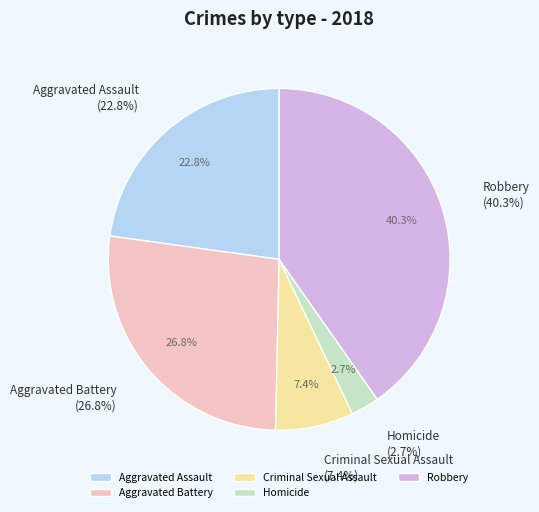

What portion of the pie excludes Aggravated Battery?

73.2%